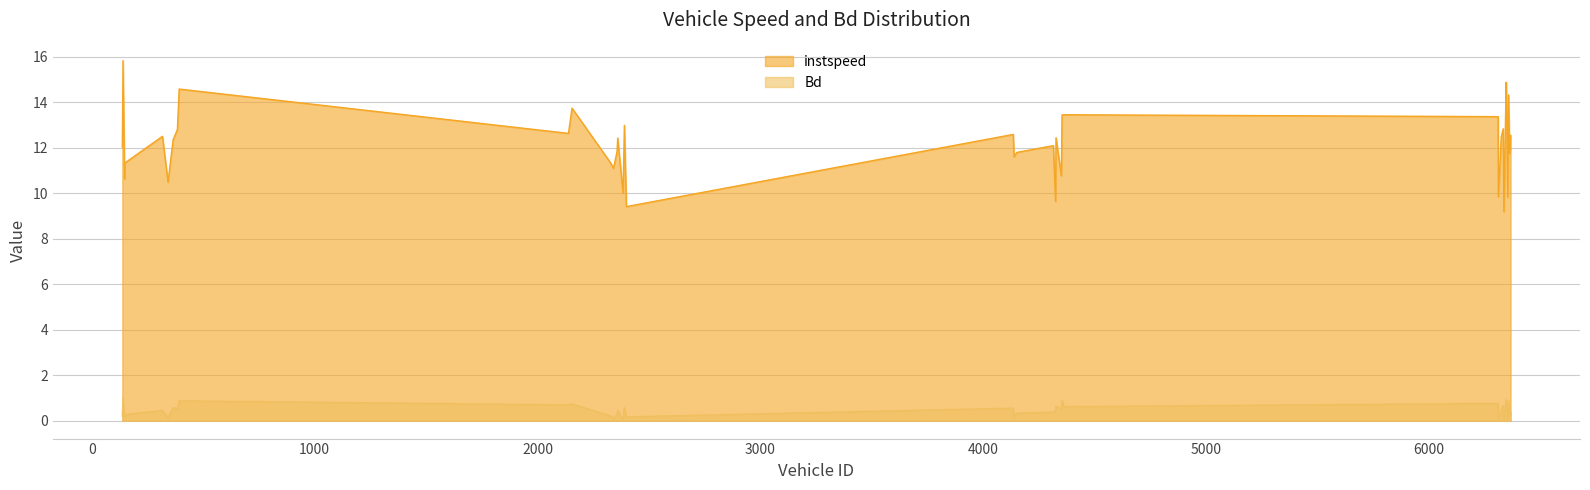

Rank the series at 6365.0 from lowest to highest value.

Bd, instspeed